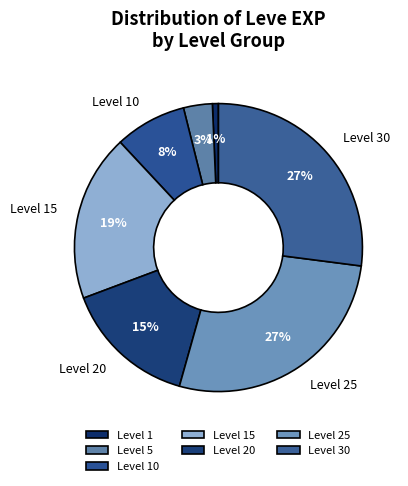

How many segments does this pie chart have?

7